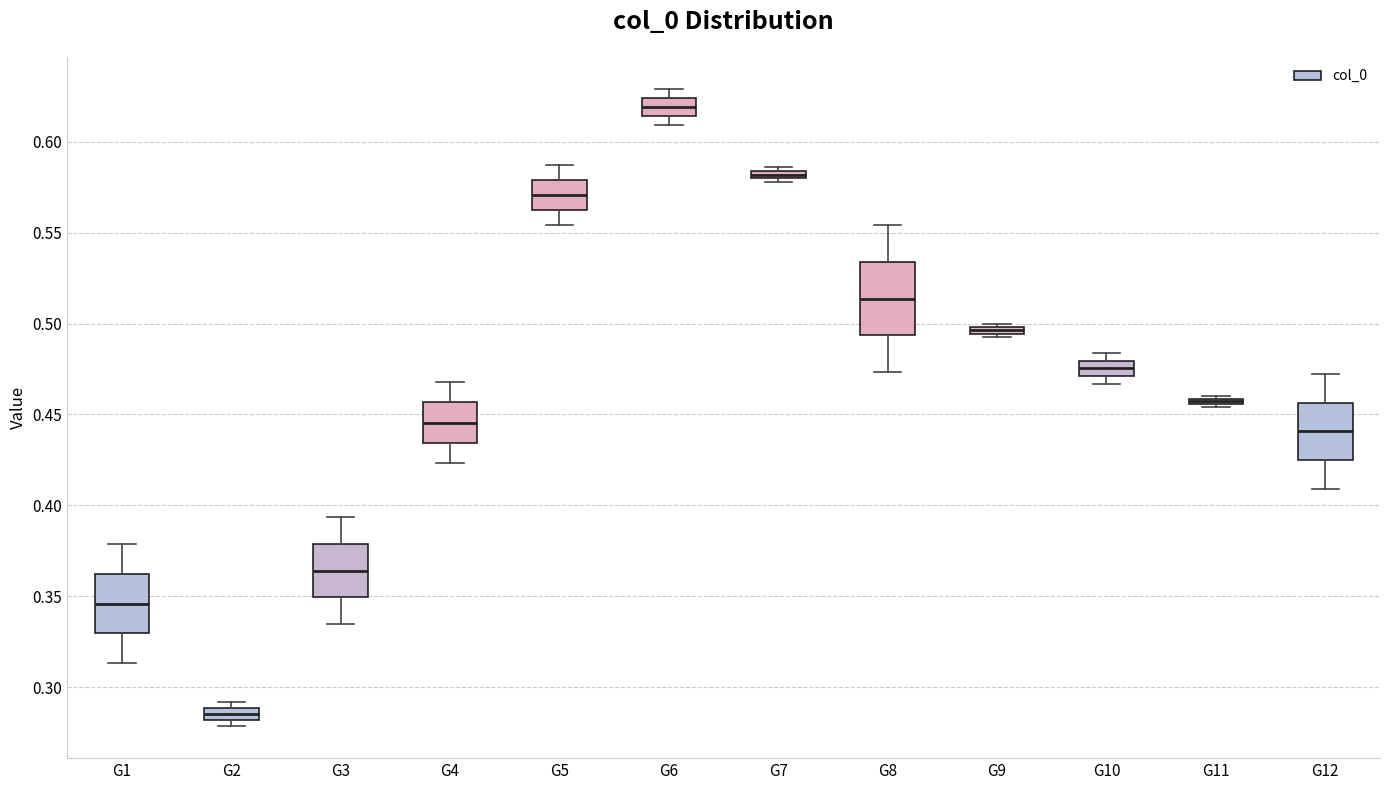

Where does the median line of the box for G1 sit on the y-axis? The values are not printed on the chart, so give them approximately, as read against the axis.

0.345